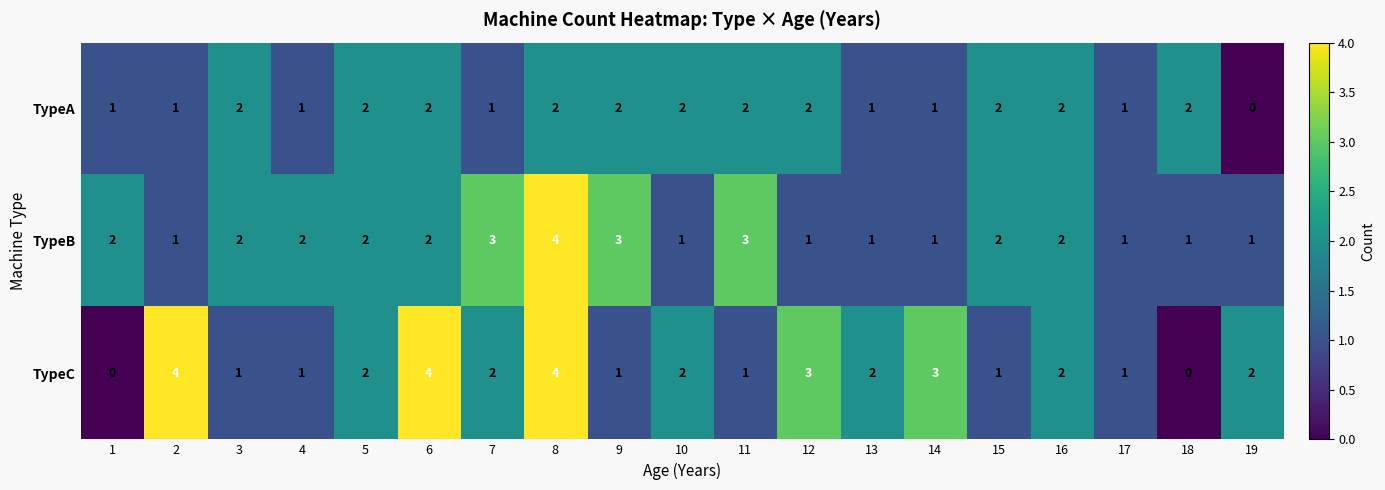

Which series has the widest spread of values?

TypeC